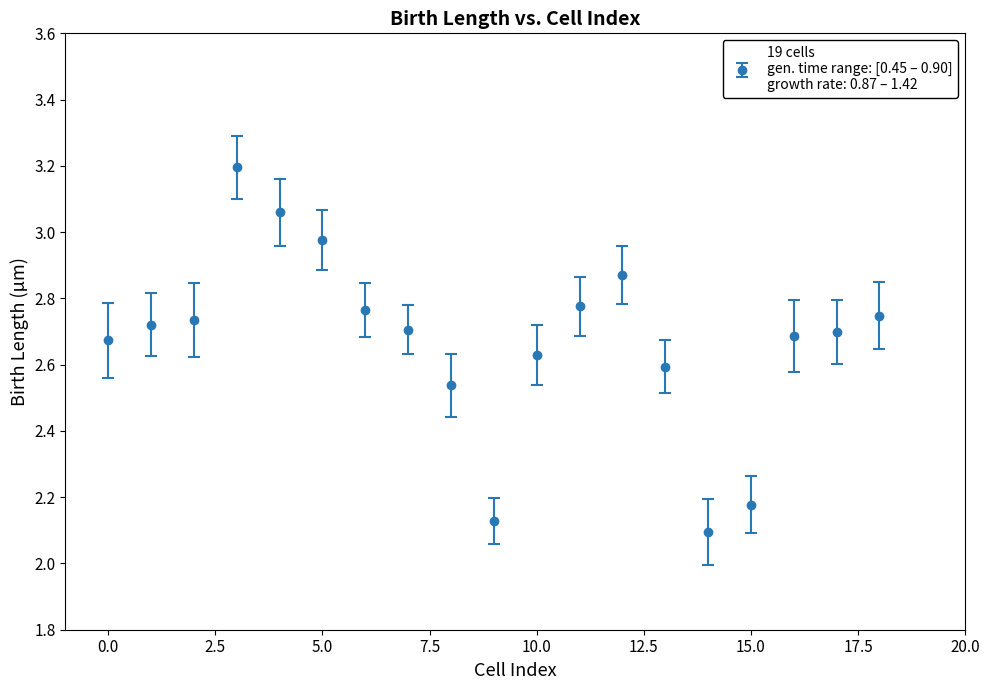

True or false: the data has more than 0 interior local peaks.

True